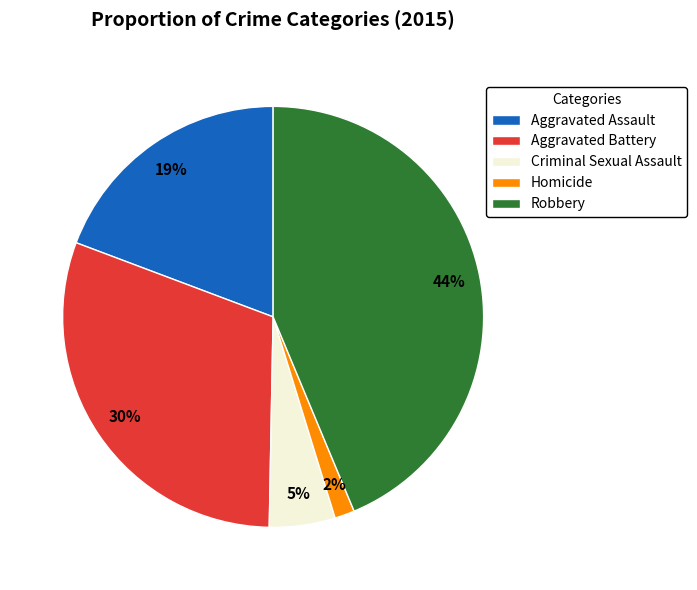

Rank the categories by value from highest to lowest.

Robbery, Aggravated Battery, Aggravated Assault, Criminal Sexual Assault, Homicide